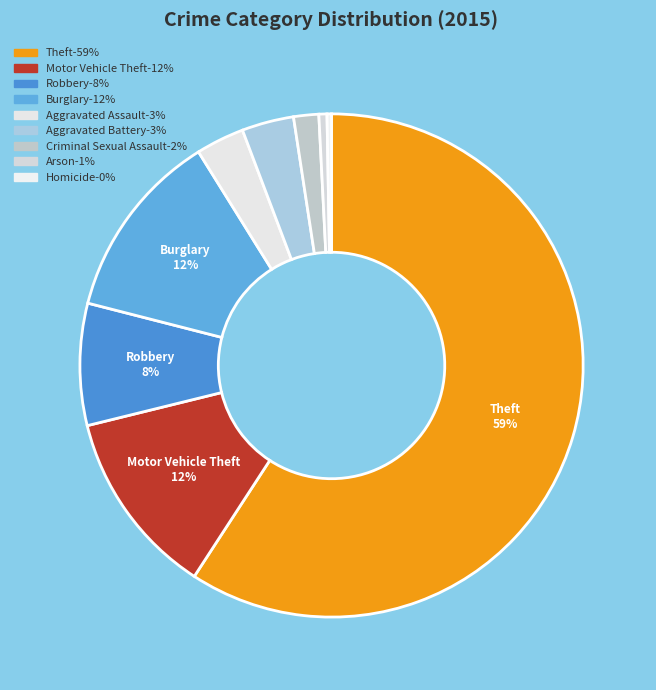

Which slice is the largest?

Theft